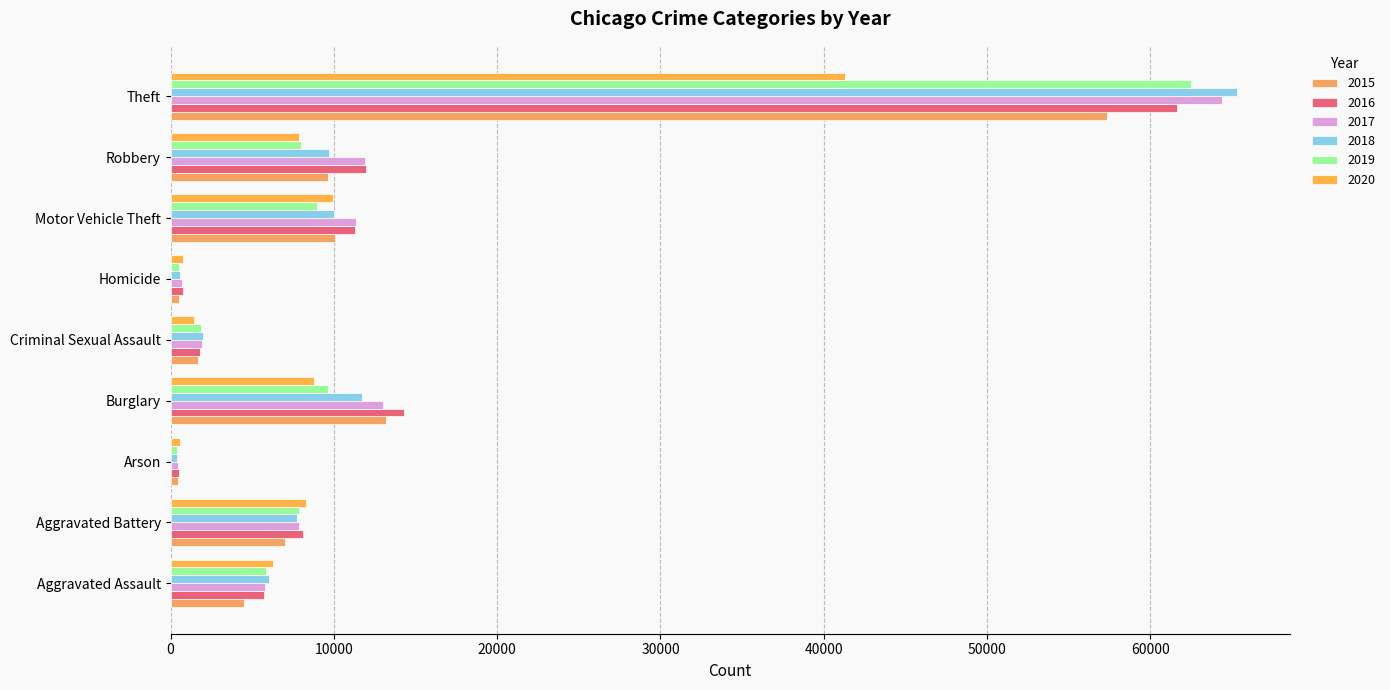

What is the sum of all 2020 values?

85237